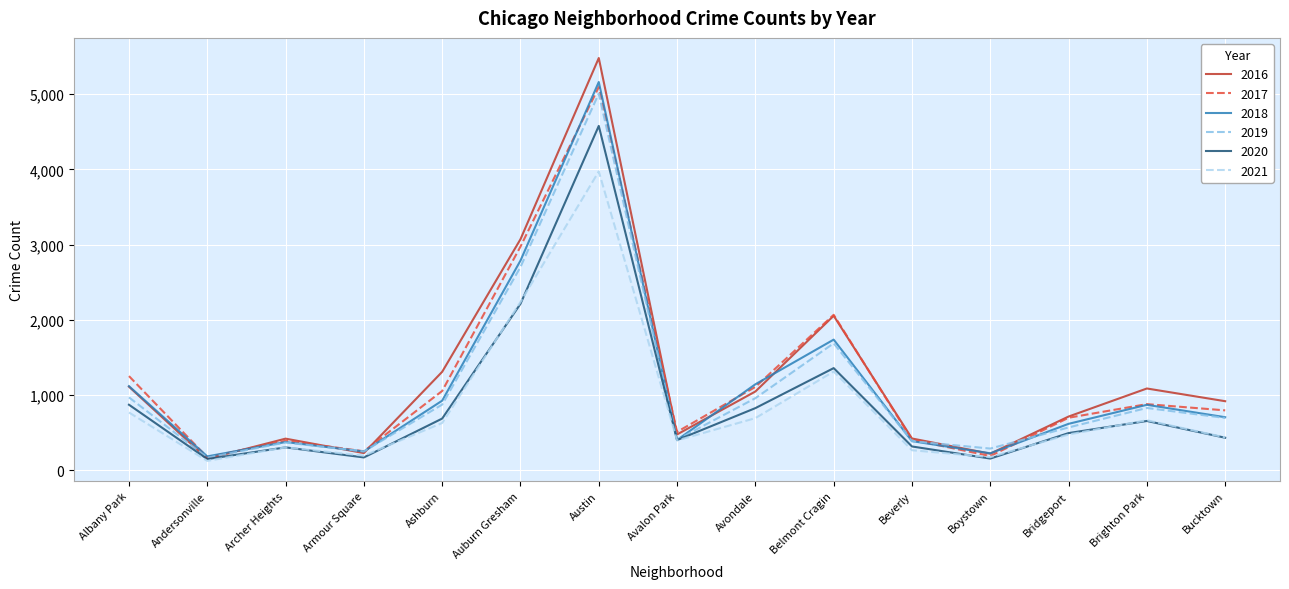

True or false: 2017 has more than 0 points higher than both neighbors.

True